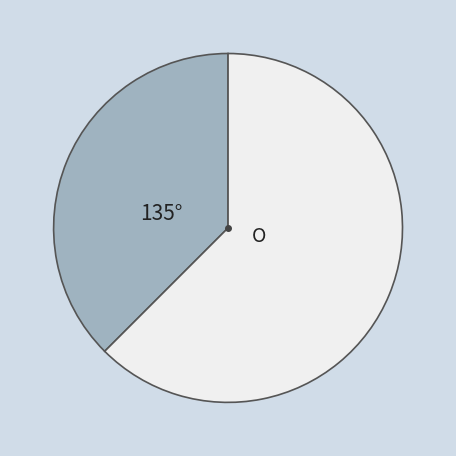

Is there any slice that represents more than half of the pie?

Yes